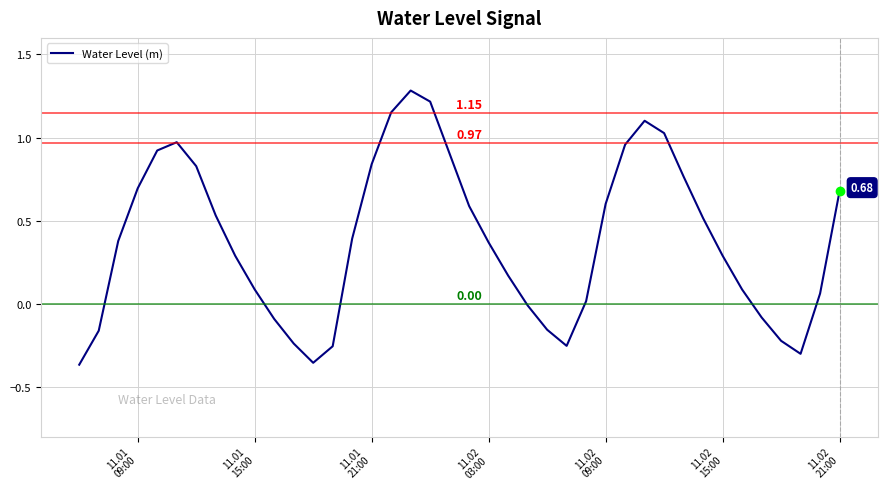

How many lines are shown in the chart?

1